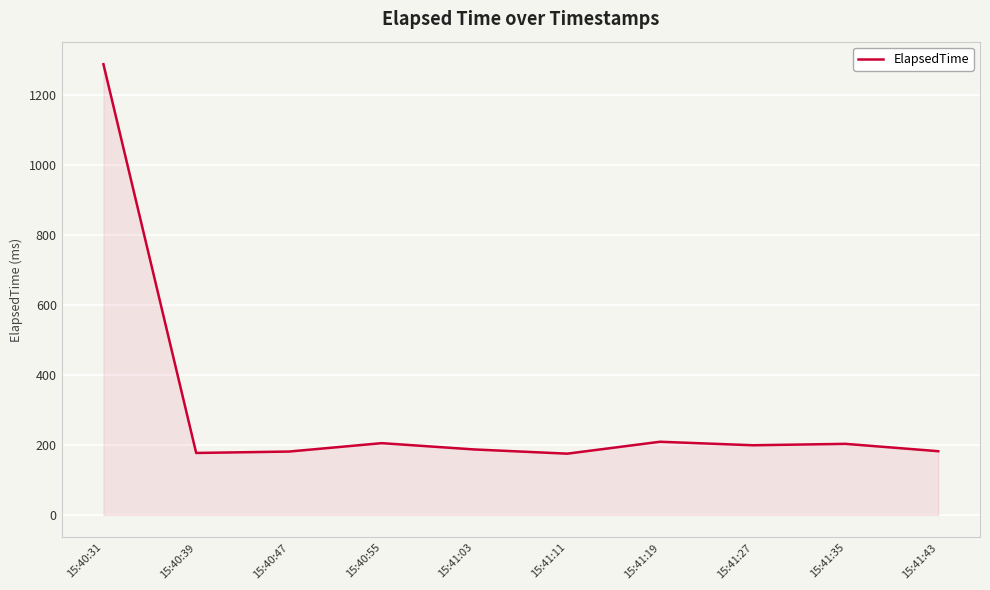

What is the difference between the maximum and minimum values?

1112